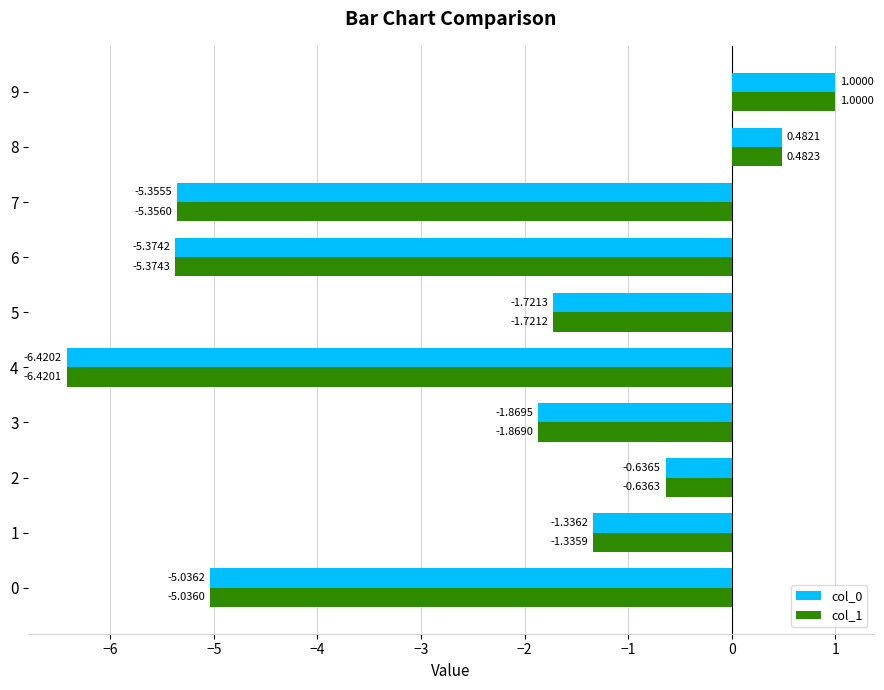

At which label is col_0 closest to -2?

3